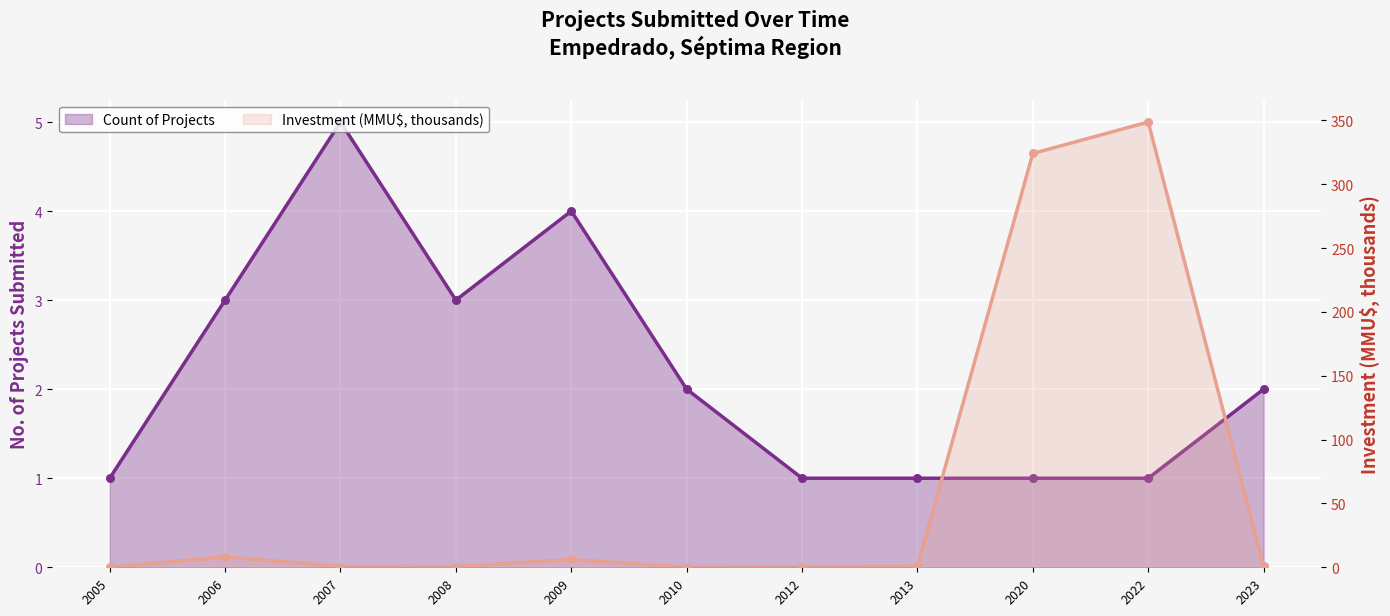

Which series has the largest total across all categories?

Investment (MMU$)